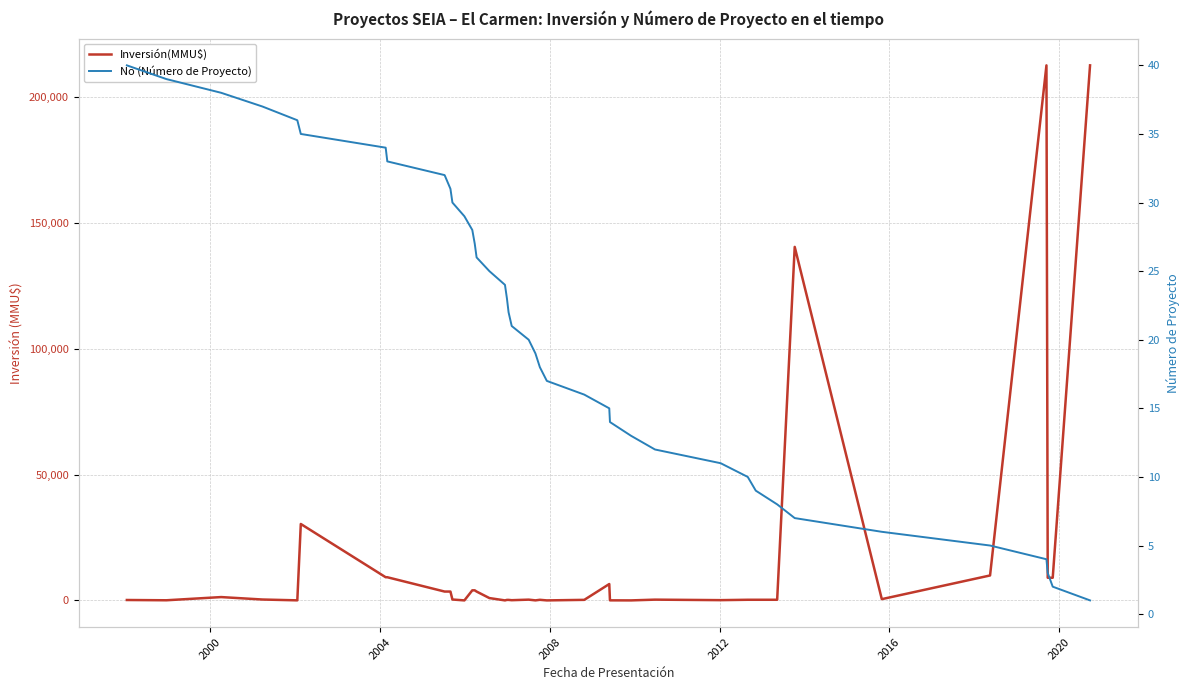

What is the difference between the second highest and minimum values in the No (Número de Proyecto) series?

38